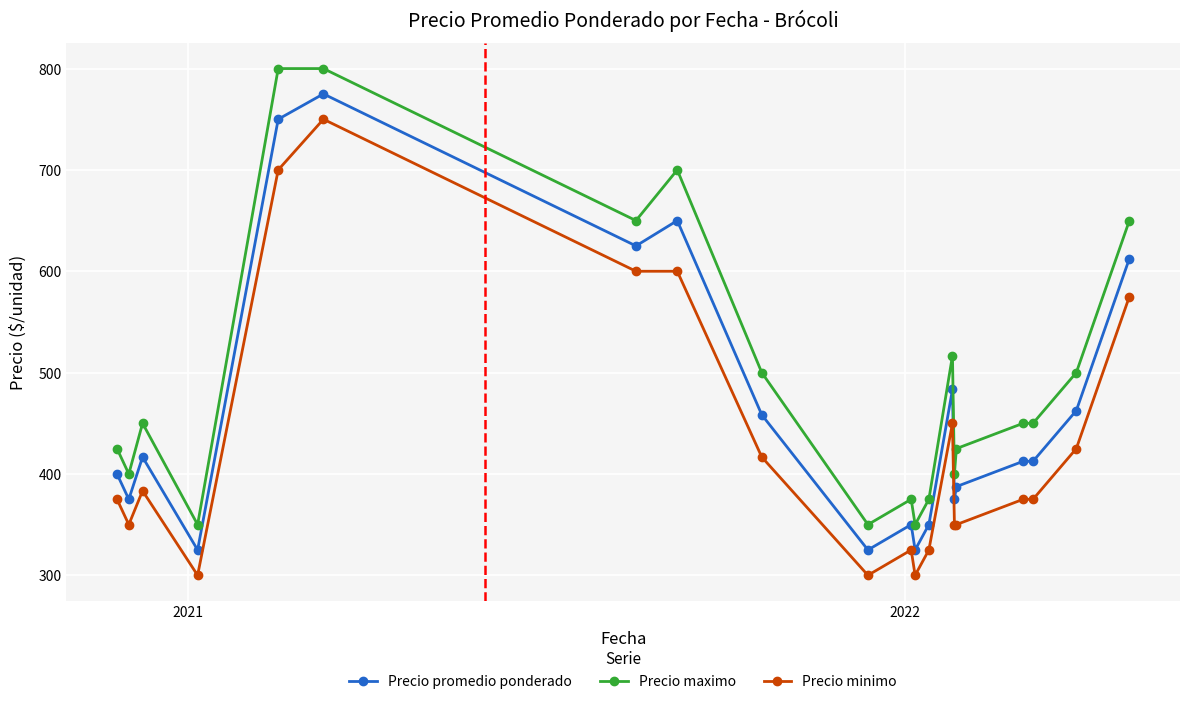

Which series has the largest total across all categories?

Precio maximo